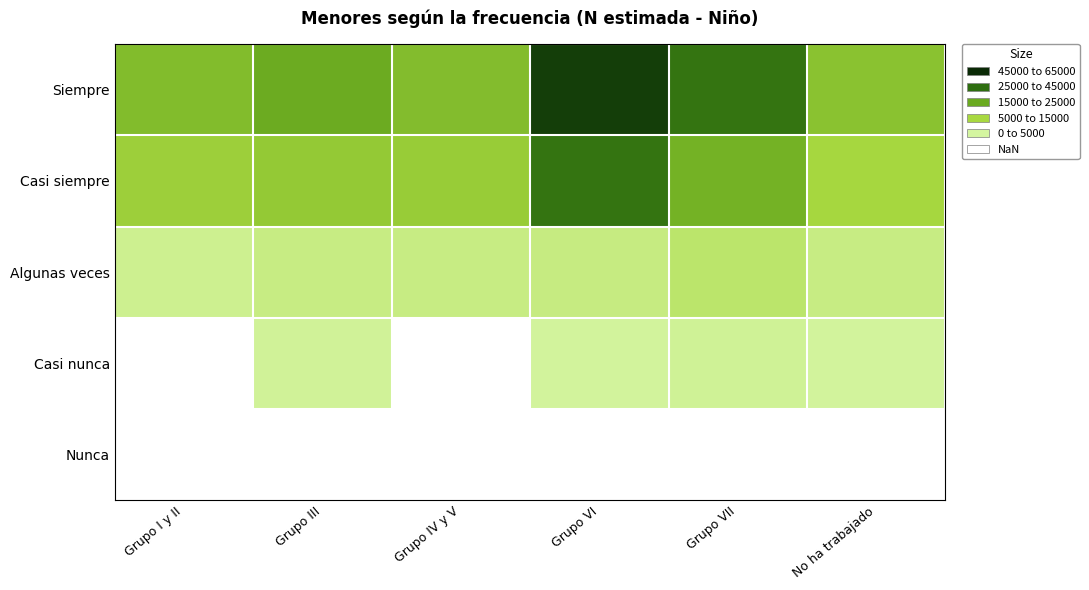

What is the spread (max minus min) of values at Grupo IV y V?

16923.0